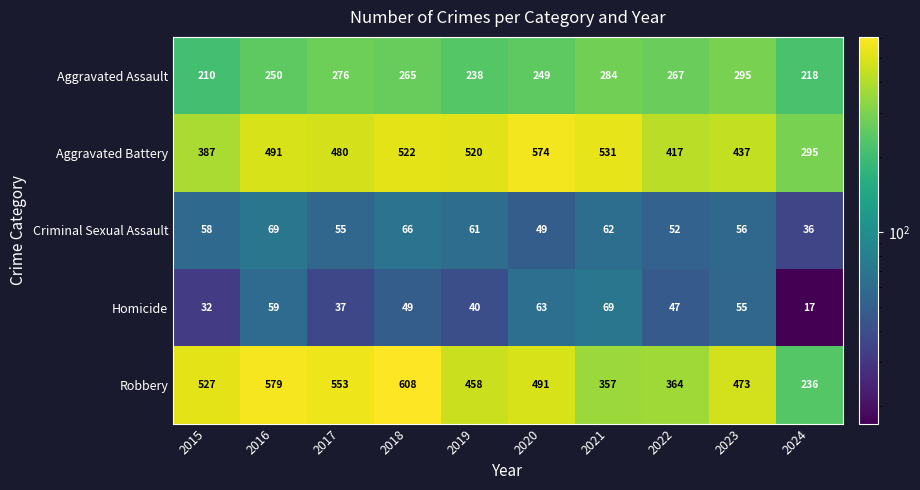

Rank the series at 2023 from highest to lowest value.

Robbery, Aggravated Battery, Aggravated Assault, Criminal Sexual Assault, Homicide